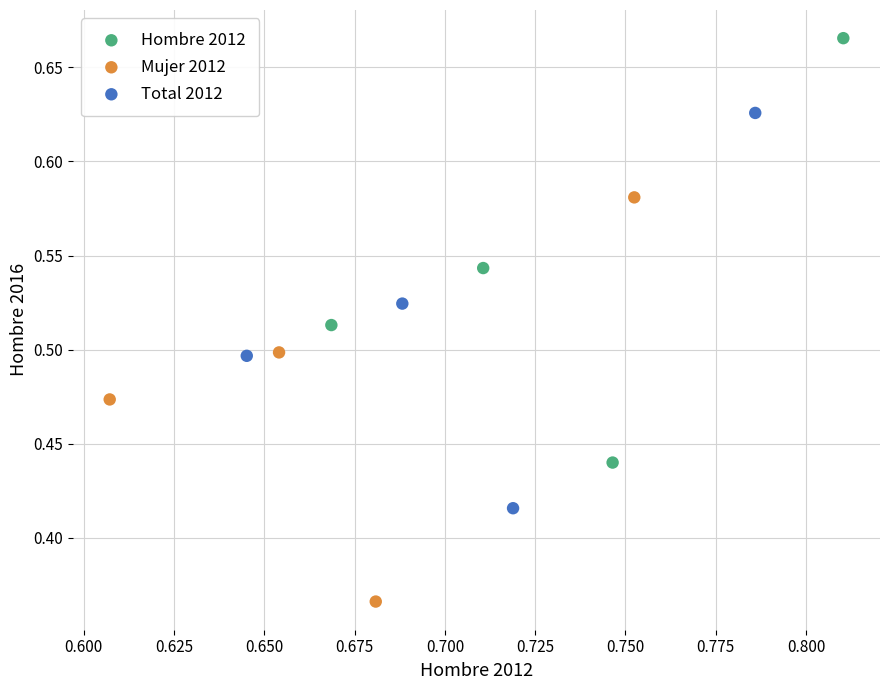

Which series has the largest Y range (max minus min)?

Hombre 2012